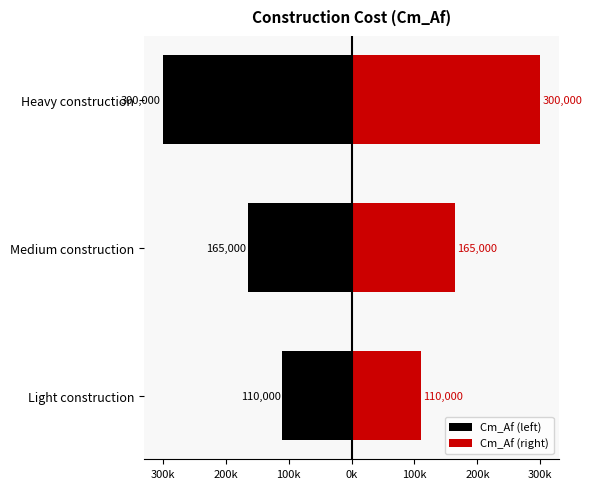

What are all the series names shown in the legend?

Cm_Af (left), Cm_Af (right)